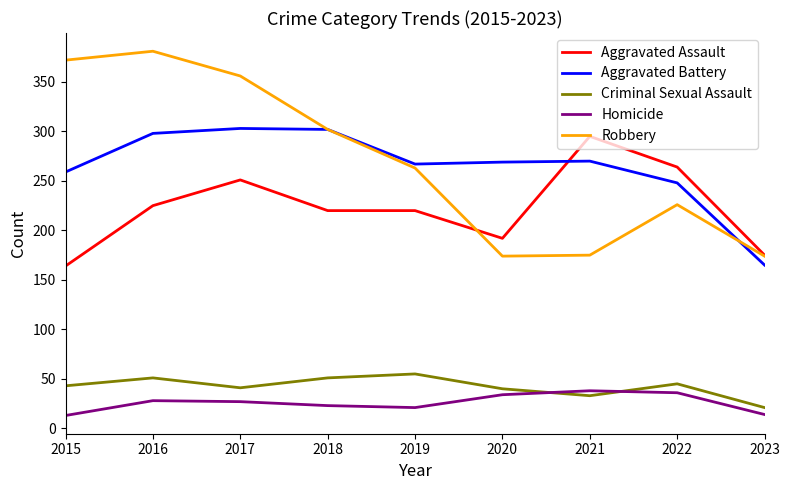

Is the value of Aggravated Battery at 2022 greater than the value of Homicide at 2022?

Yes